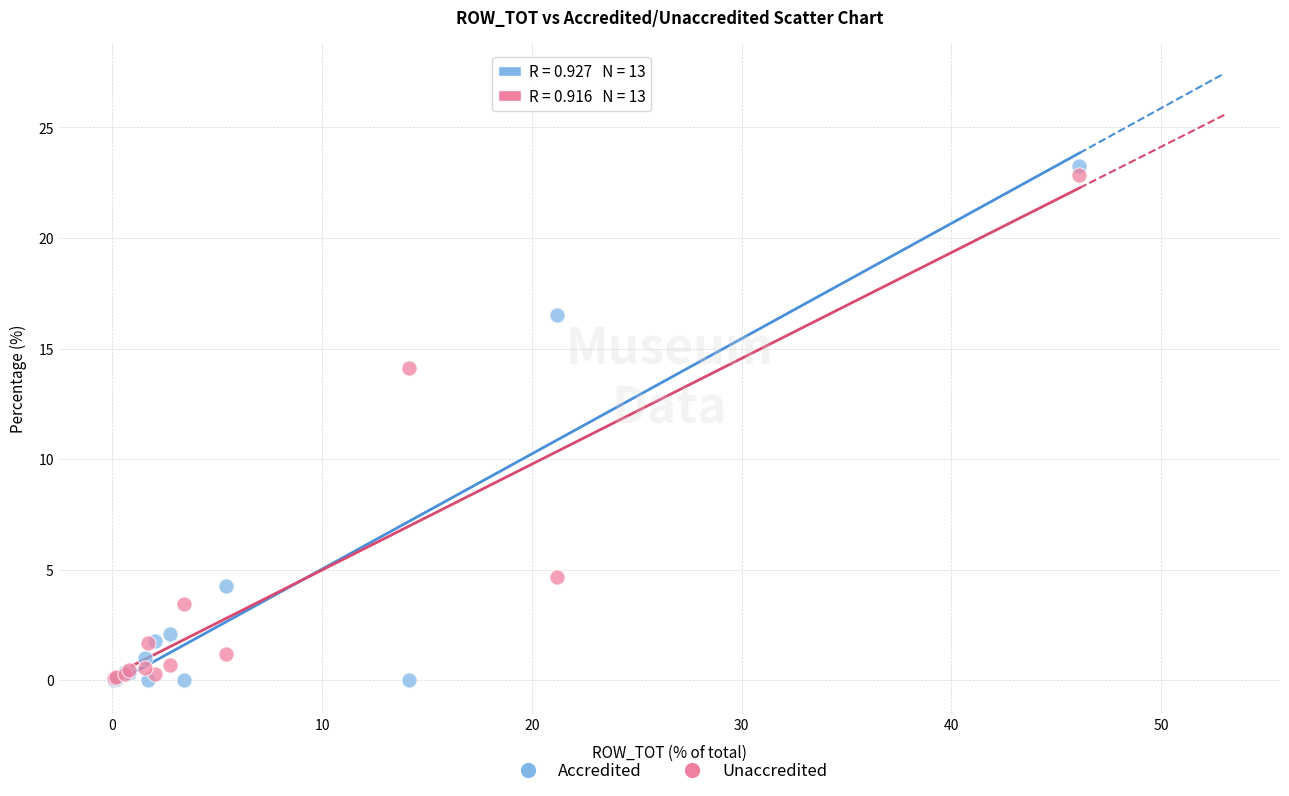

What are all the series names shown in the legend?

Accredited, Unaccredited